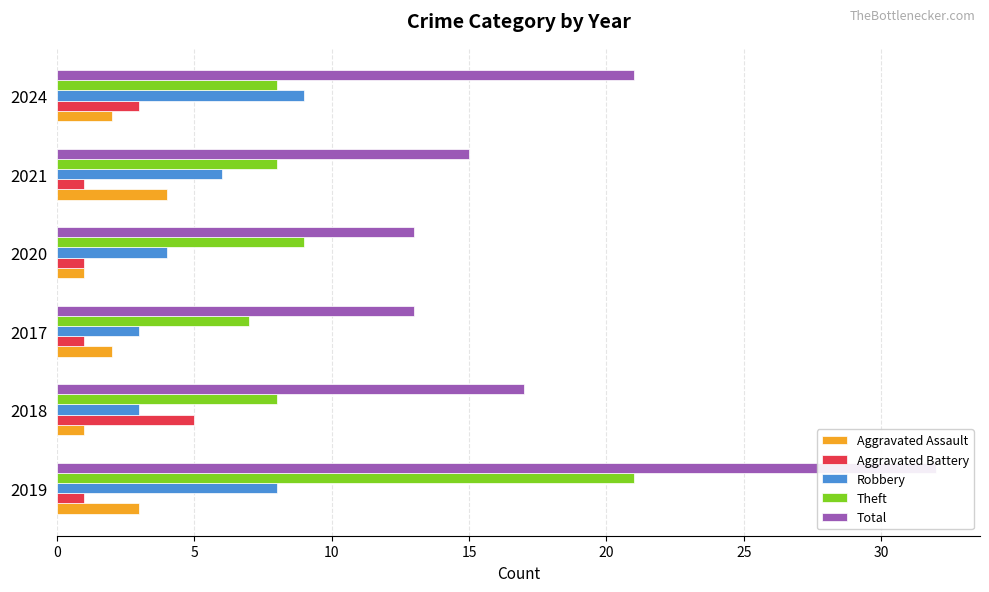

Between 2019 and 2018, which series saw the biggest shift?

Total